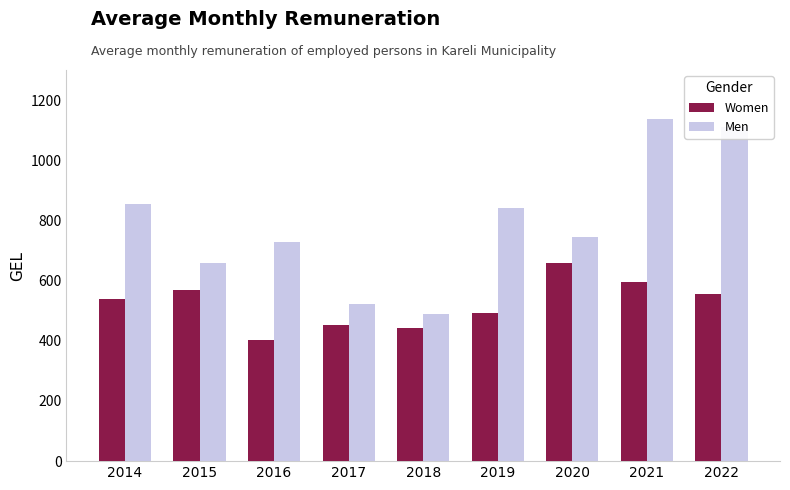

How many data points in Men are less than 745?

4